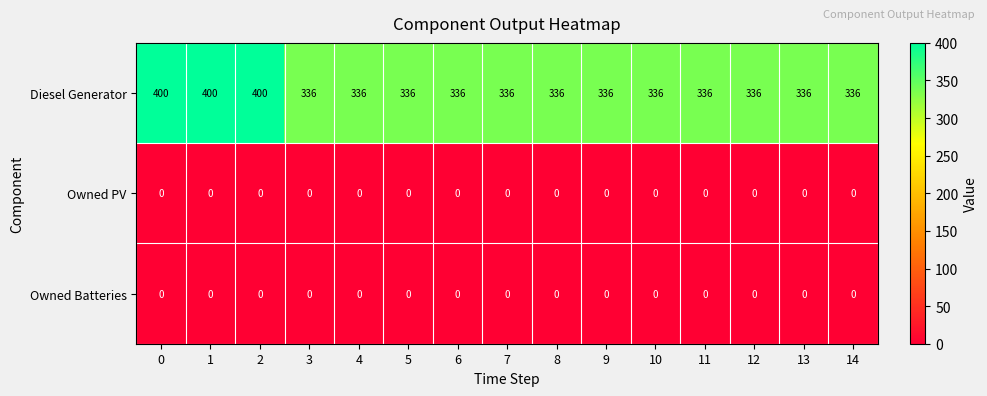

Count the number of data series in this chart.

3